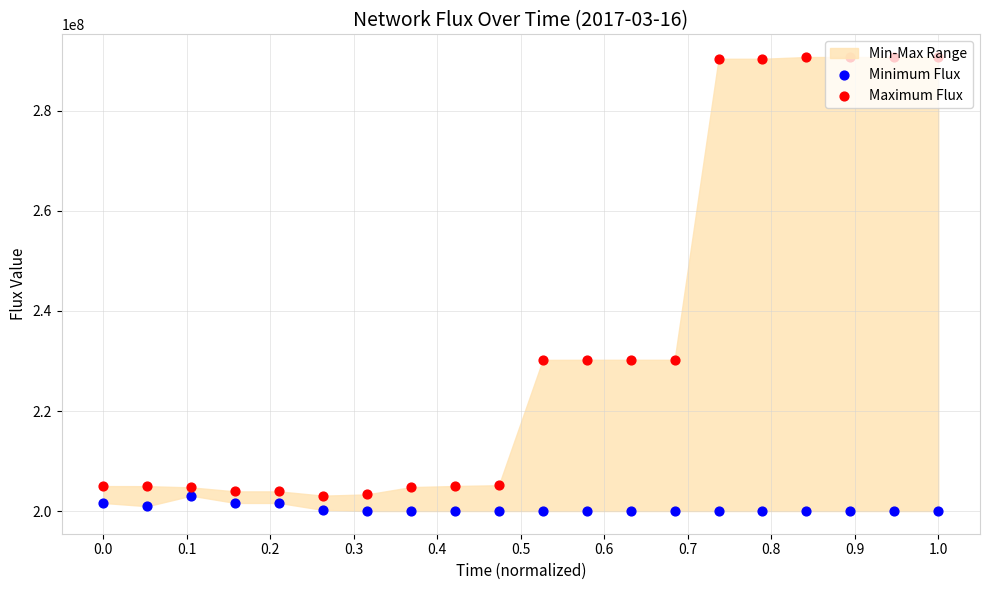

Which series has the widest spread of Y values?

Maximum Flux